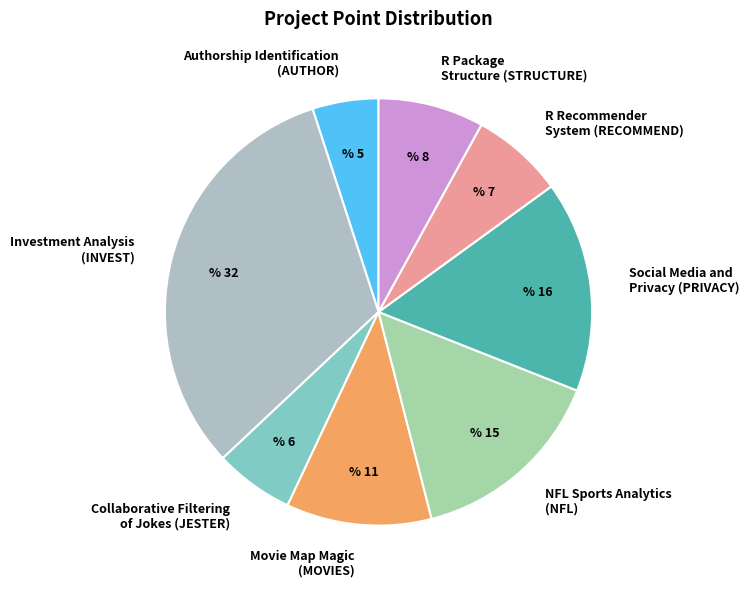

True or false: NFL Sports Analytics (NFL) accounts for 15% of the total.

True